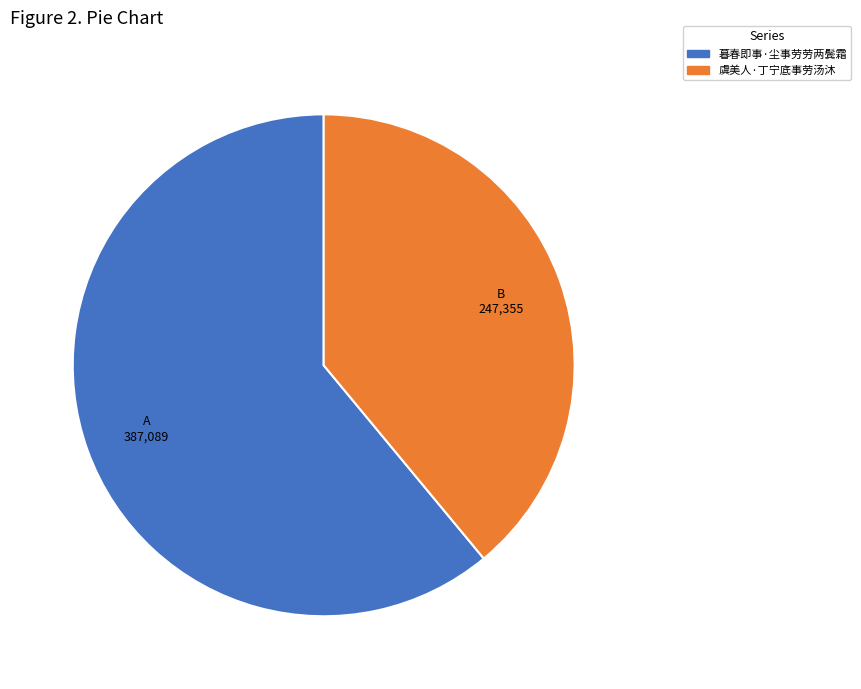

Which category accounts for the majority?

暮春即事·尘事劳劳两鬓霜